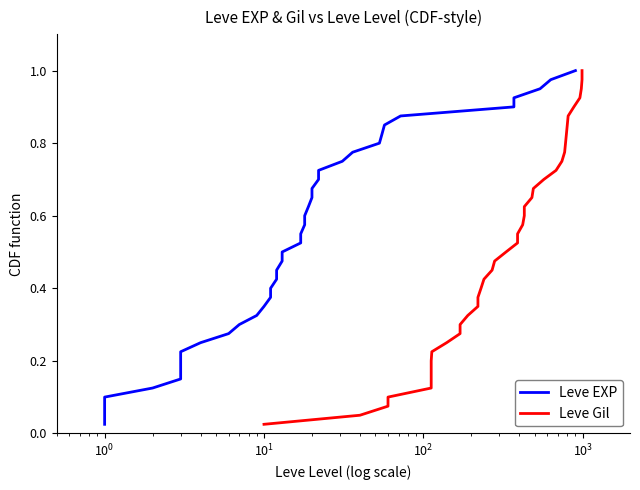

Reading left to right, what are all the values shown in this chart?

Leve EXP: 0.0	0.1	0.1	0.1	0.1	0.1	0.2	0.2	0.2	0.2	0.3	0.3	0.3	0.3	0.4	0.4	0.4	0.5	0.5	0.5	0.5	0.6	0.6	0.6	0.6	0.7	0.7	0.7	0.7	0.8	0.8	0.8	0.8	0.8	0.9	0.9	0.9	0.9	1.0	1.0
Leve Gil: 0.0	0.1	0.1	0.1	0.1	0.1	0.2	0.2	0.2	0.2	0.3	0.3	0.3	0.3	0.4	0.4	0.4	0.5	0.5	0.5	0.5	0.6	0.6	0.6	0.6	0.7	0.7	0.7	0.7	0.8	0.8	0.8	0.8	0.8	0.9	0.9	0.9	0.9	1.0	1.0